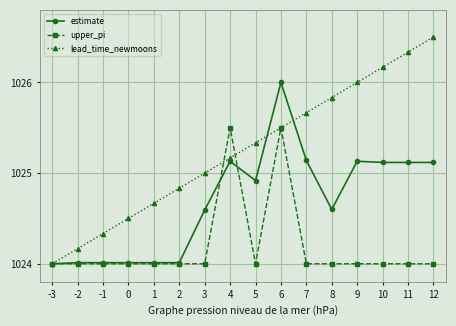

Rank the categories by lead_time_newmoons value from lowest to highest.

-3, -2, -1, 0, 1, 2, 3, 4, 5, 6, 7, 8, 9, 10, 11, 12